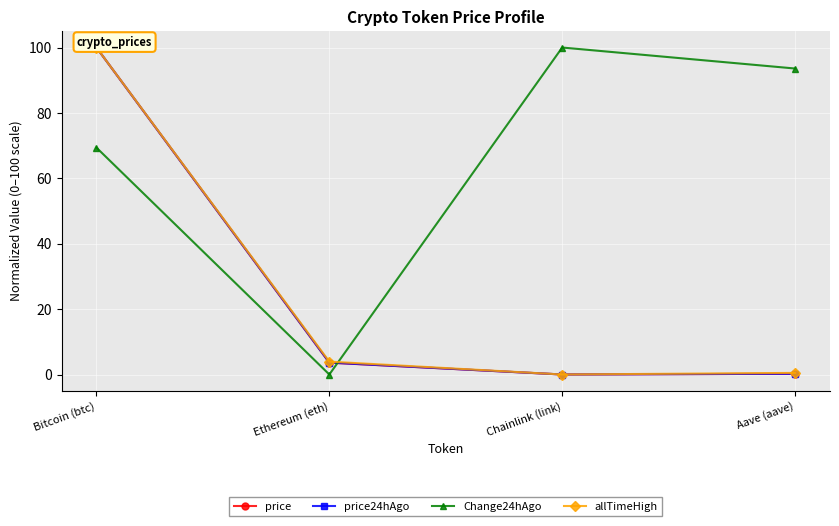

Is this an area chart (filled region under the line)?

No